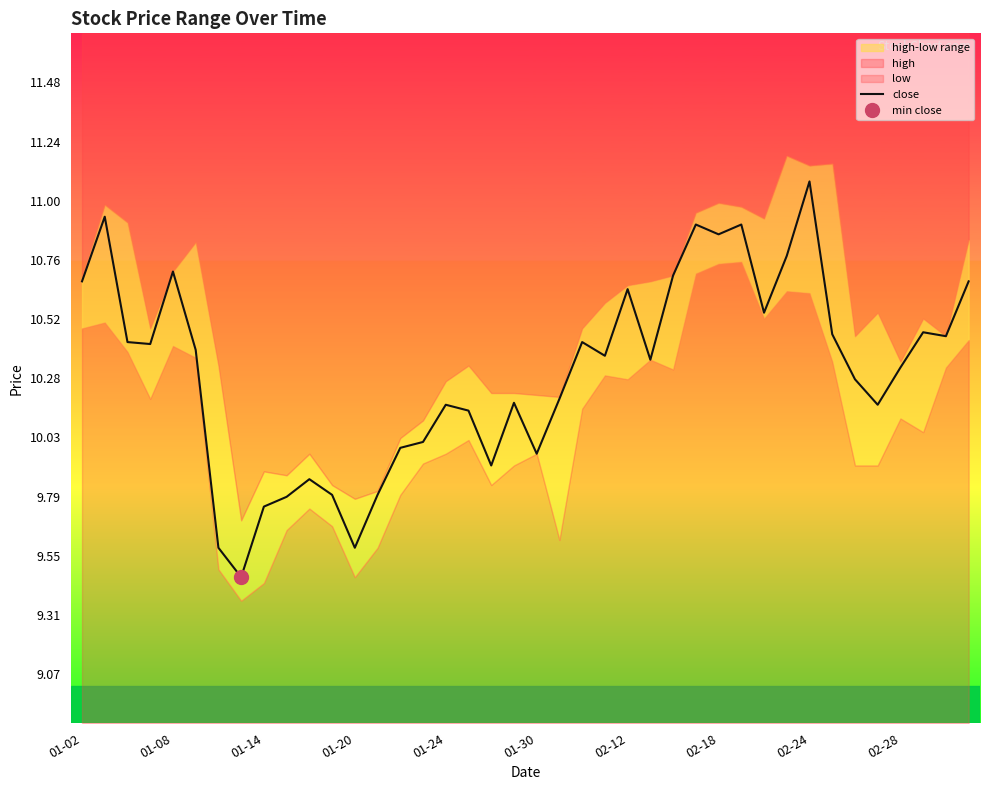

What is the difference between the values at 10 and 14?

0.1